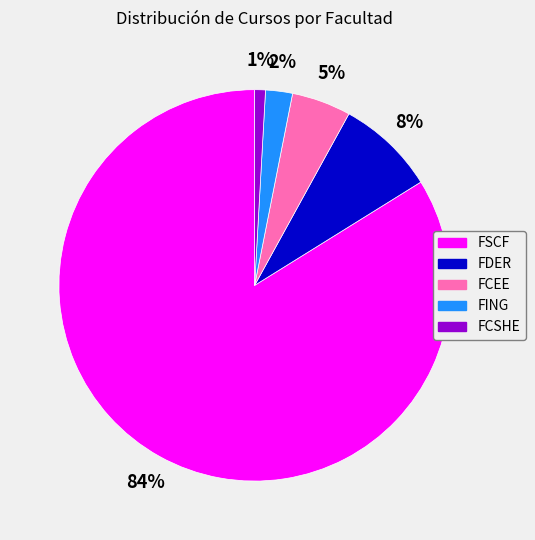

Which category has the biggest portion of the pie?

FSCF